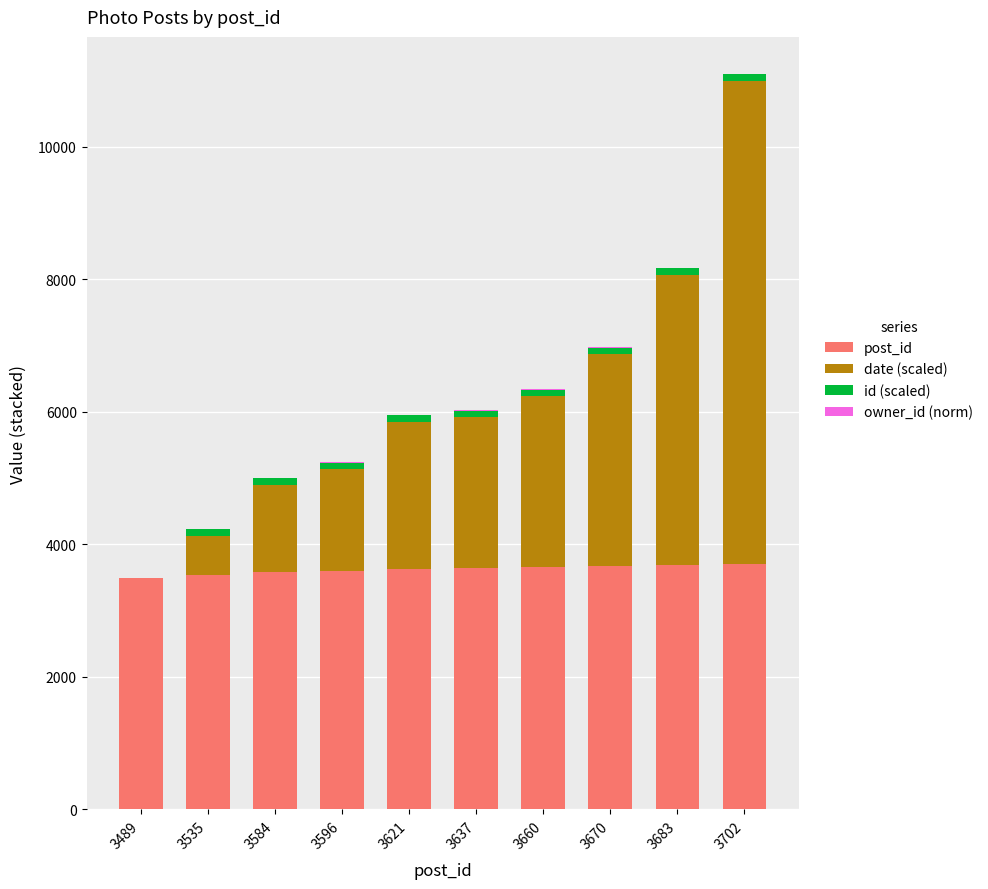

At which category is the sum across all series the highest?

3702